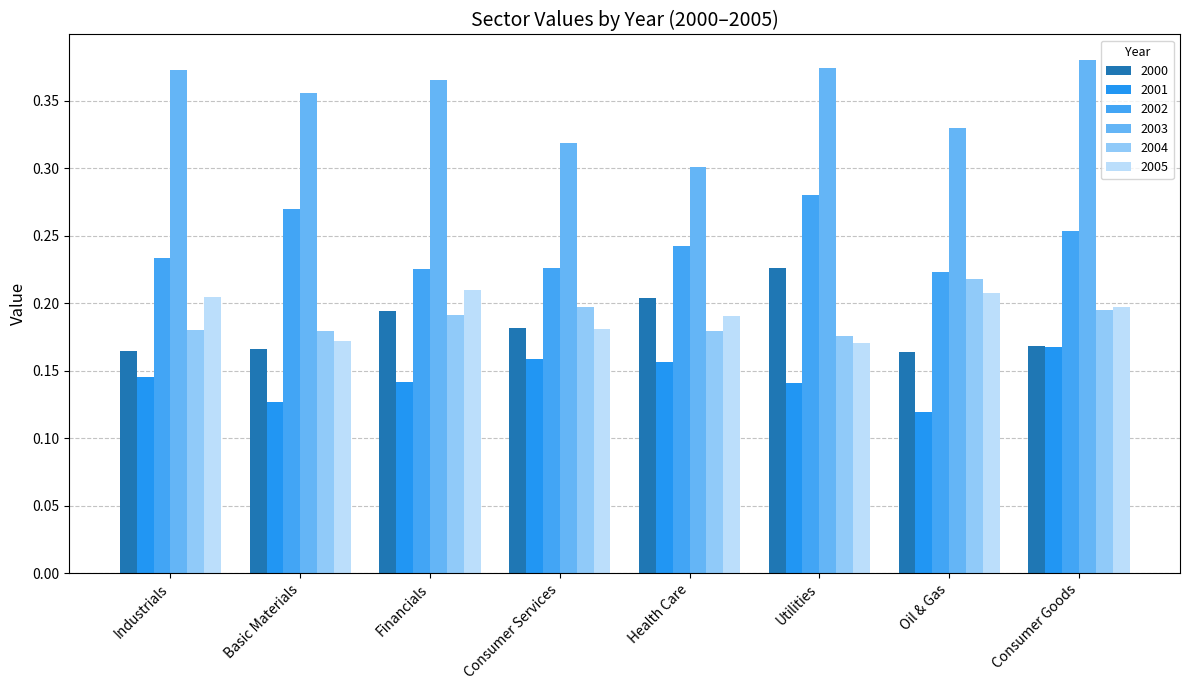

How many series are shown in this chart?

6